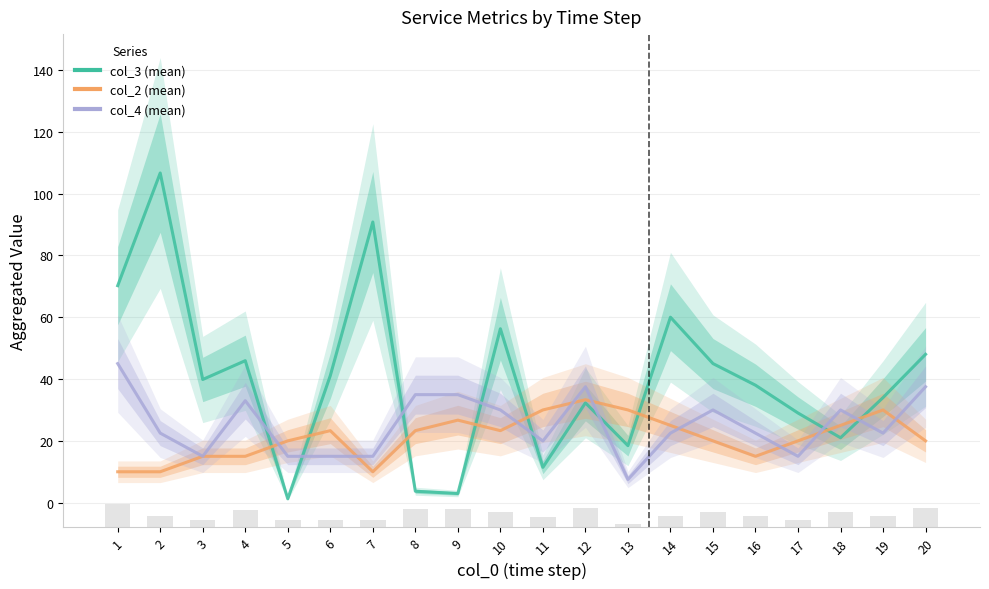

Which series has the largest range (max minus min)?

col_3 (mean)